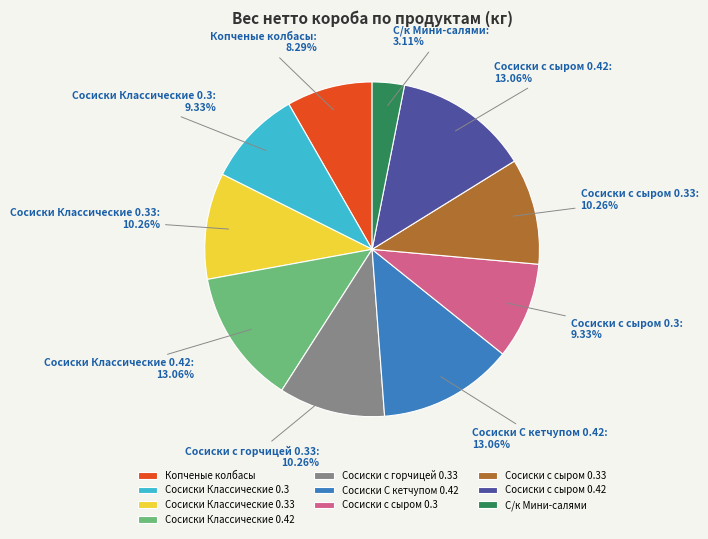

Is Копченые колбасы the majority of the pie?

No